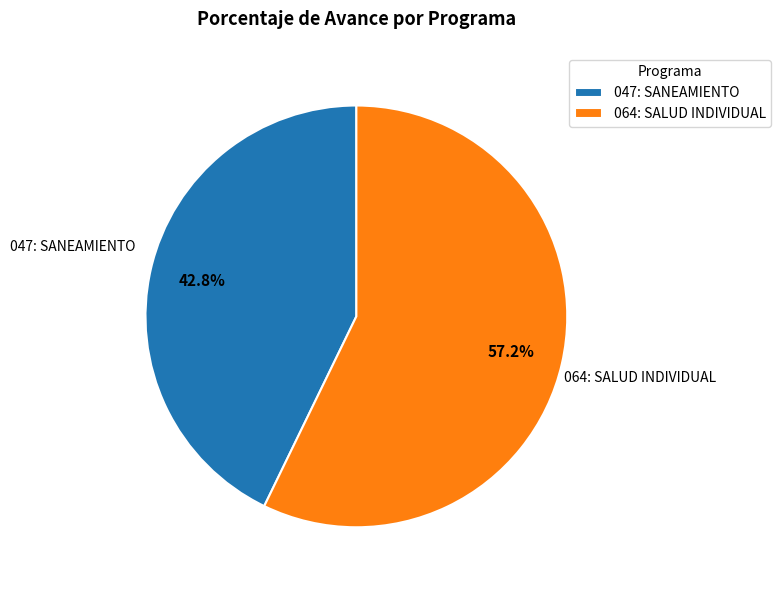

Rank the categories by value from highest to lowest.

064: SALUD INDIVIDUAL, 047: SANEAMIENTO